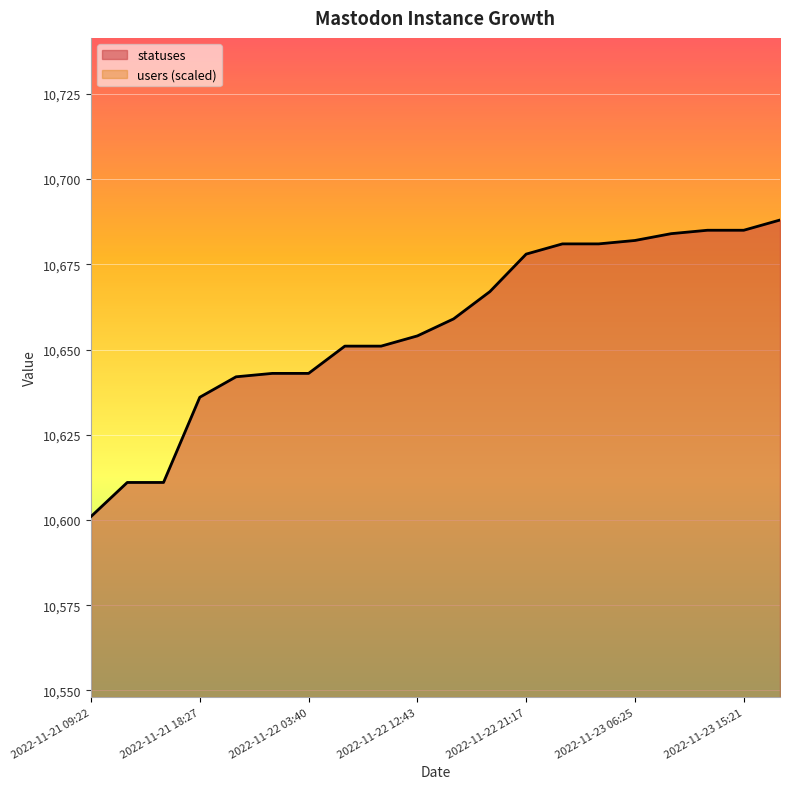

Which label corresponds to the smallest value in the chart?

2022-11-21 09:22